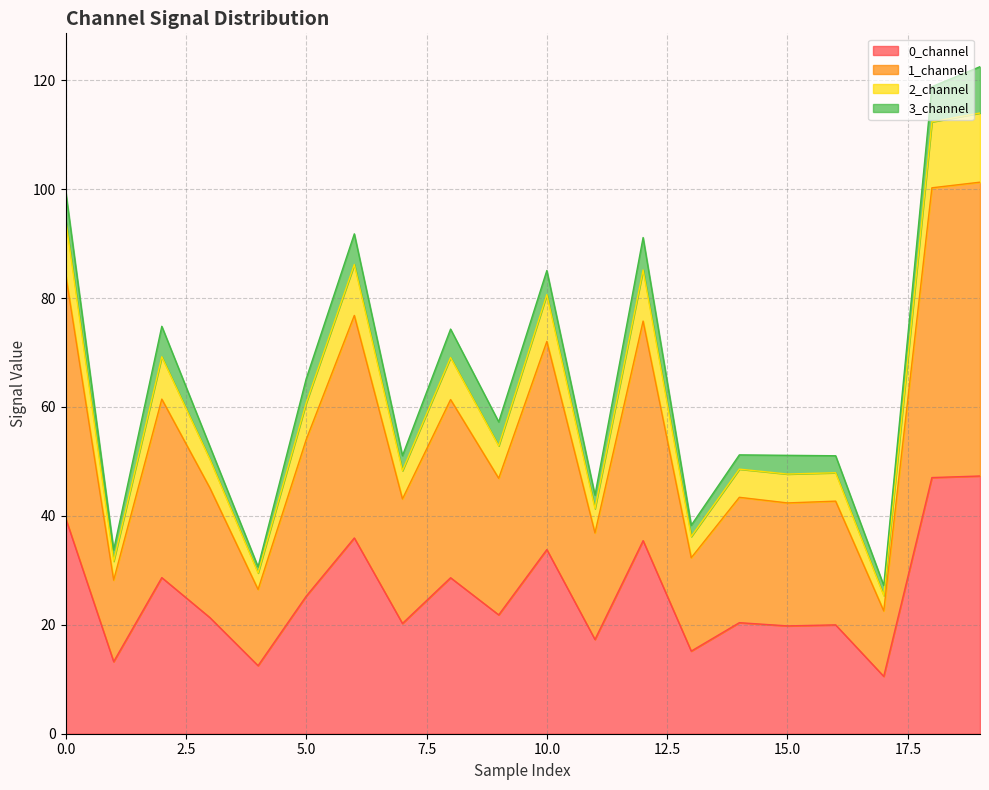

At how many categories does at least one series exceed 81?

6